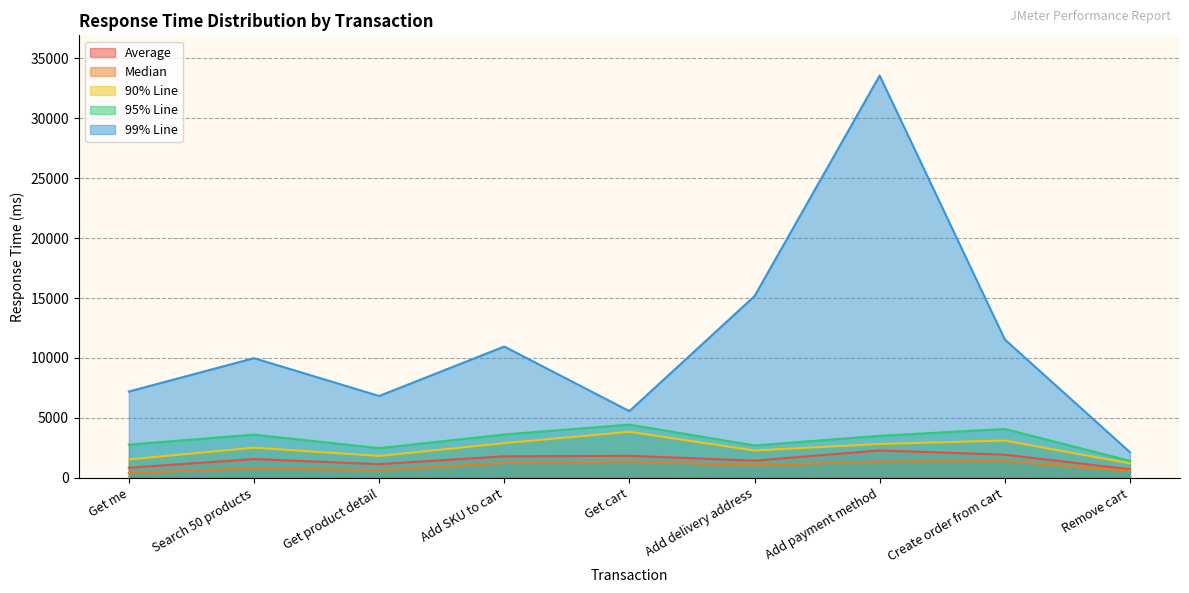

How many lines are shown in the chart?

5